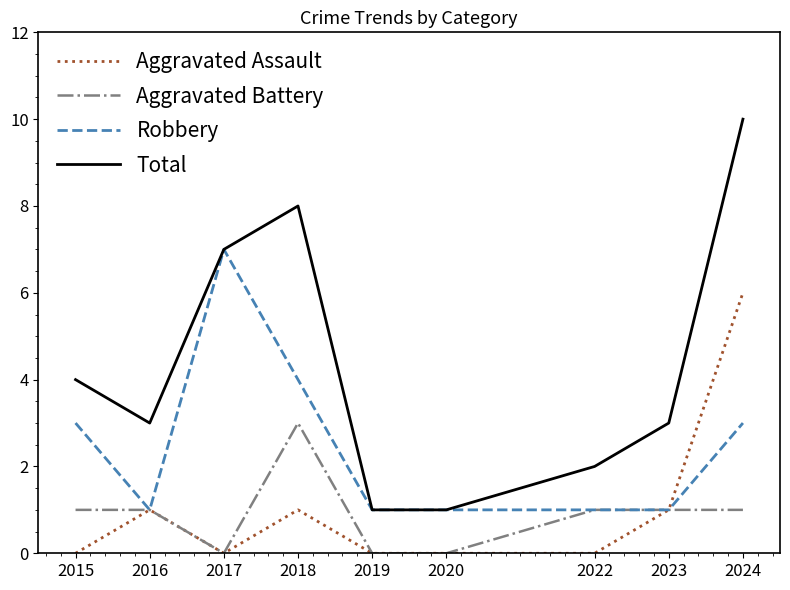

True or false: Aggravated Assault and Total cross at least once.

False